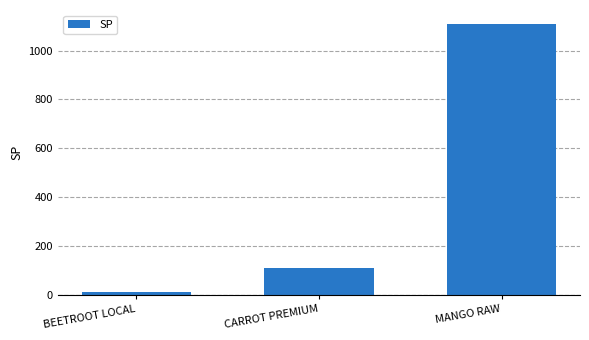

Where is the data nearest to the value 561?

CARROT PREMIUM